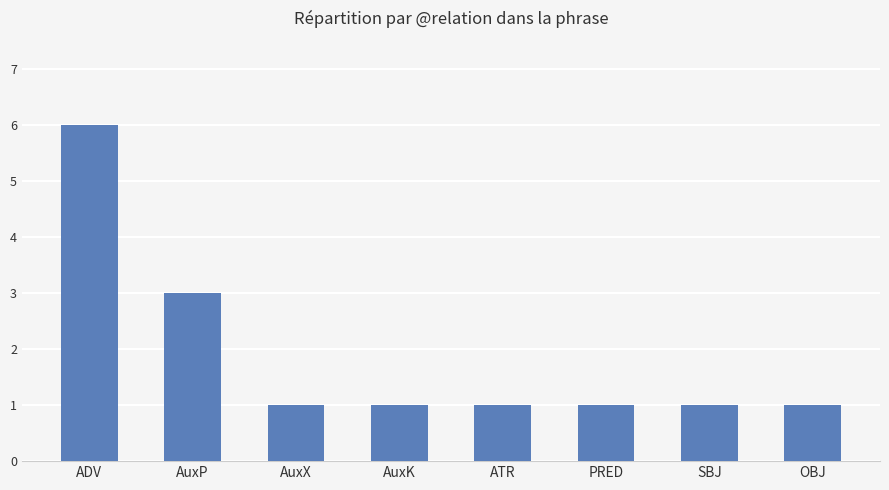

Reading left to right, what are all the values shown in this chart?

6	3	1	1	1	1	1	1